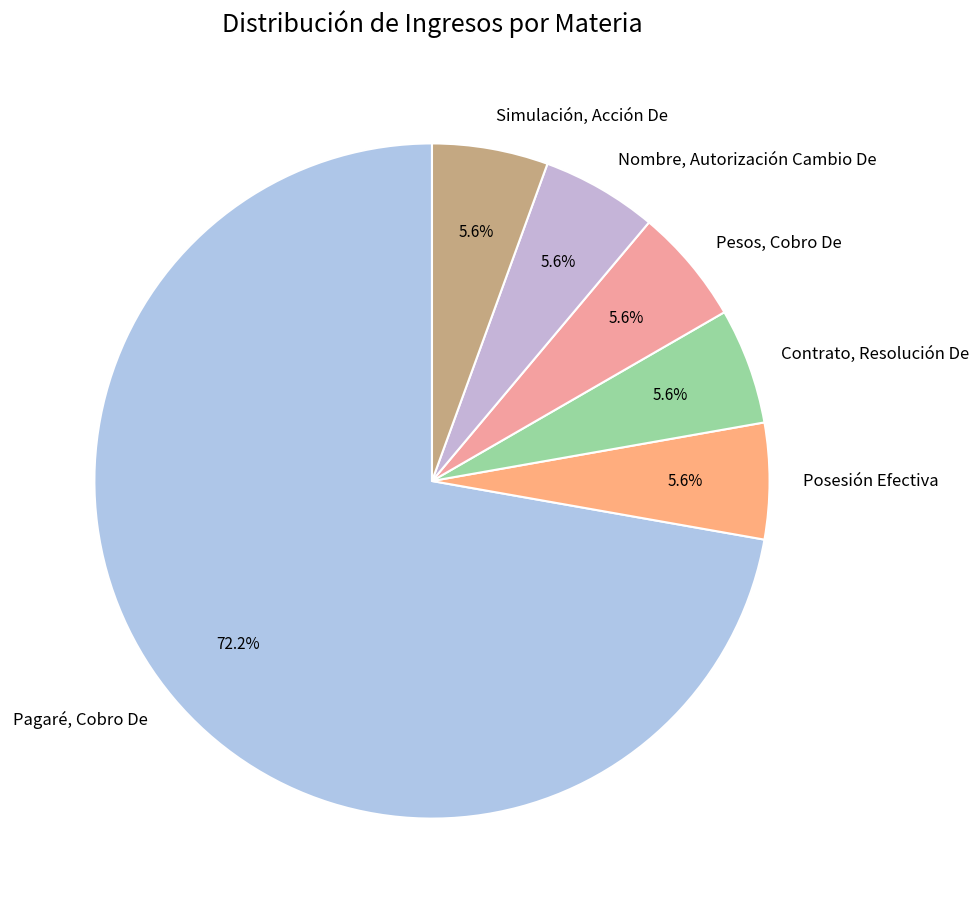

True or false: Pesos, Cobro De accounts for 13% of the total.

False